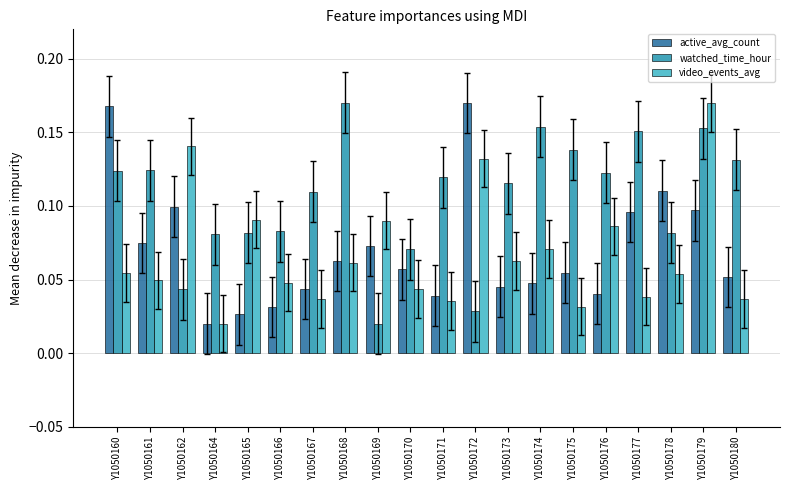

True or false: watched_time_hour has a value of 0.0 at Y1050165.

False